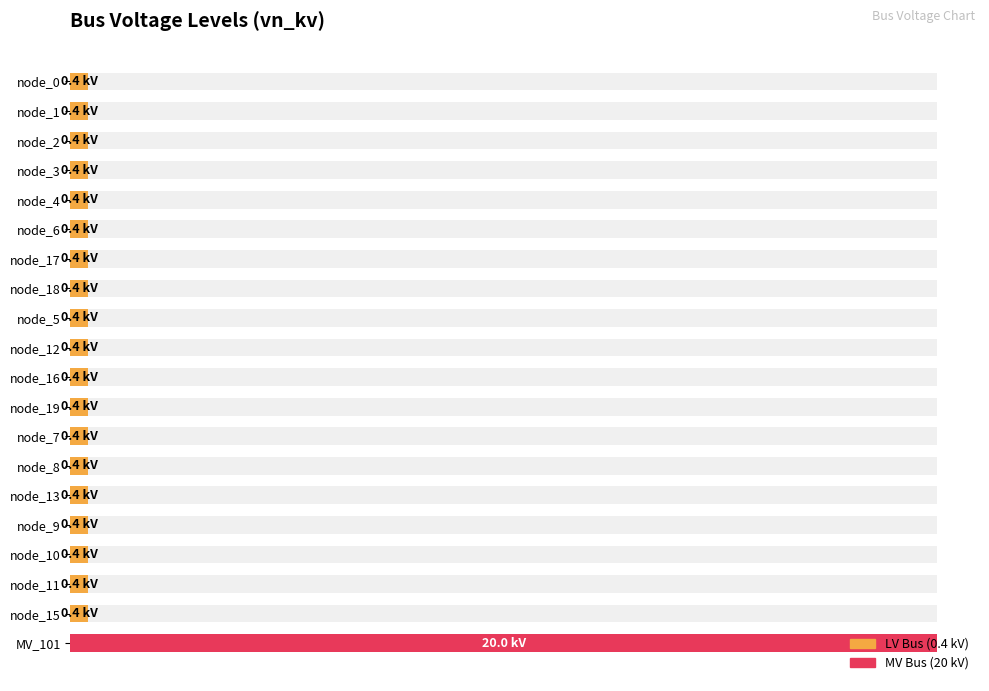

Does the chart contain any negative values?

No